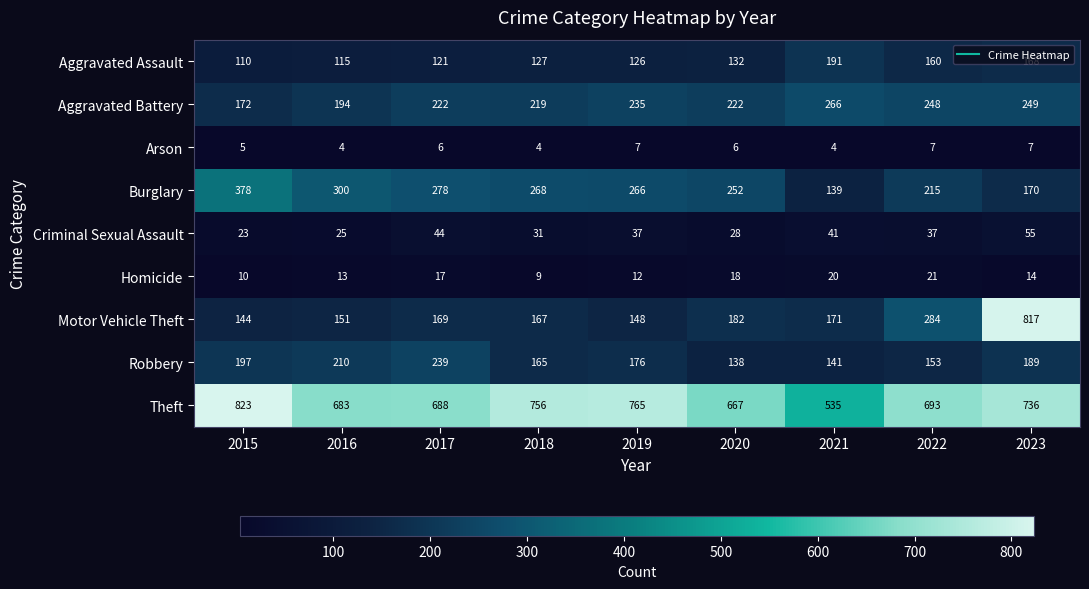

What is the total value across all series at 2022?

1818